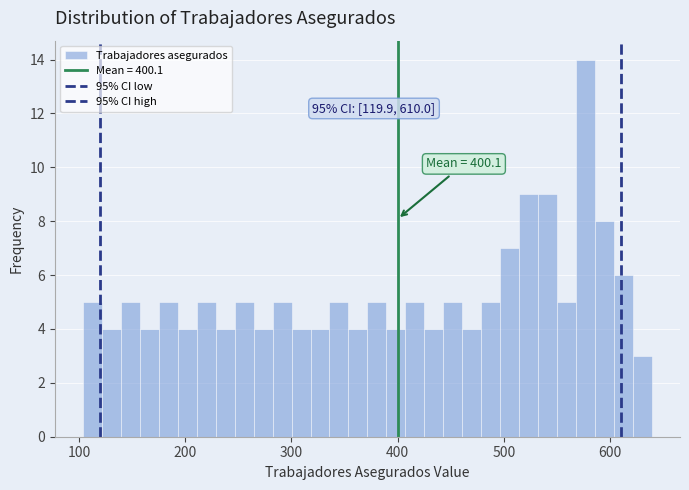

Read against the x-axis, roughly where is the centre of the tallest bar?

580